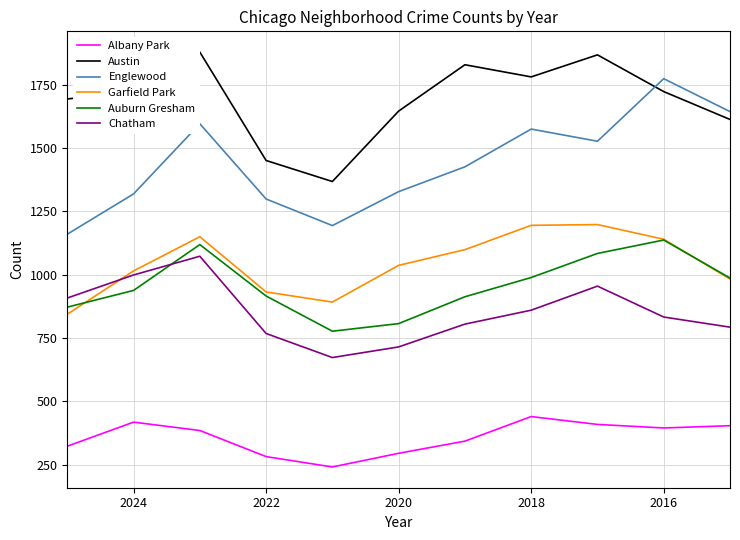

How many values in the Chatham series exceed 833?

5